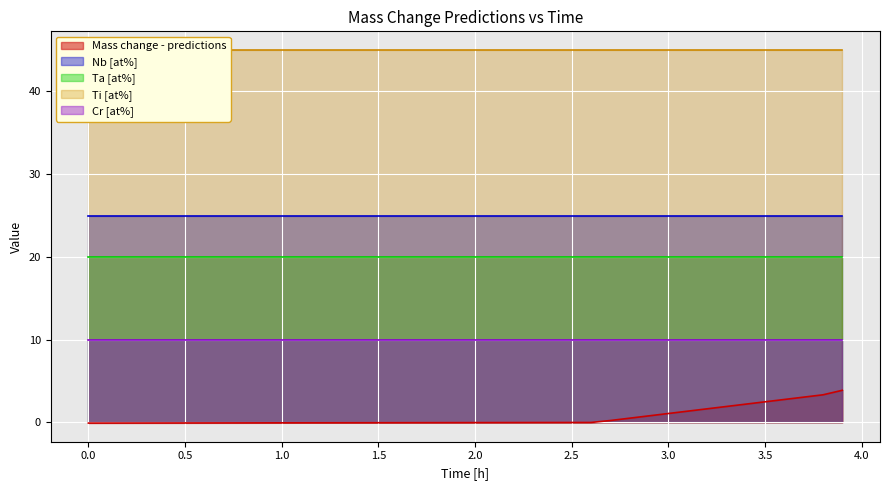

What is the value of the Nb [at%] point at the 18th from the left?

25.0